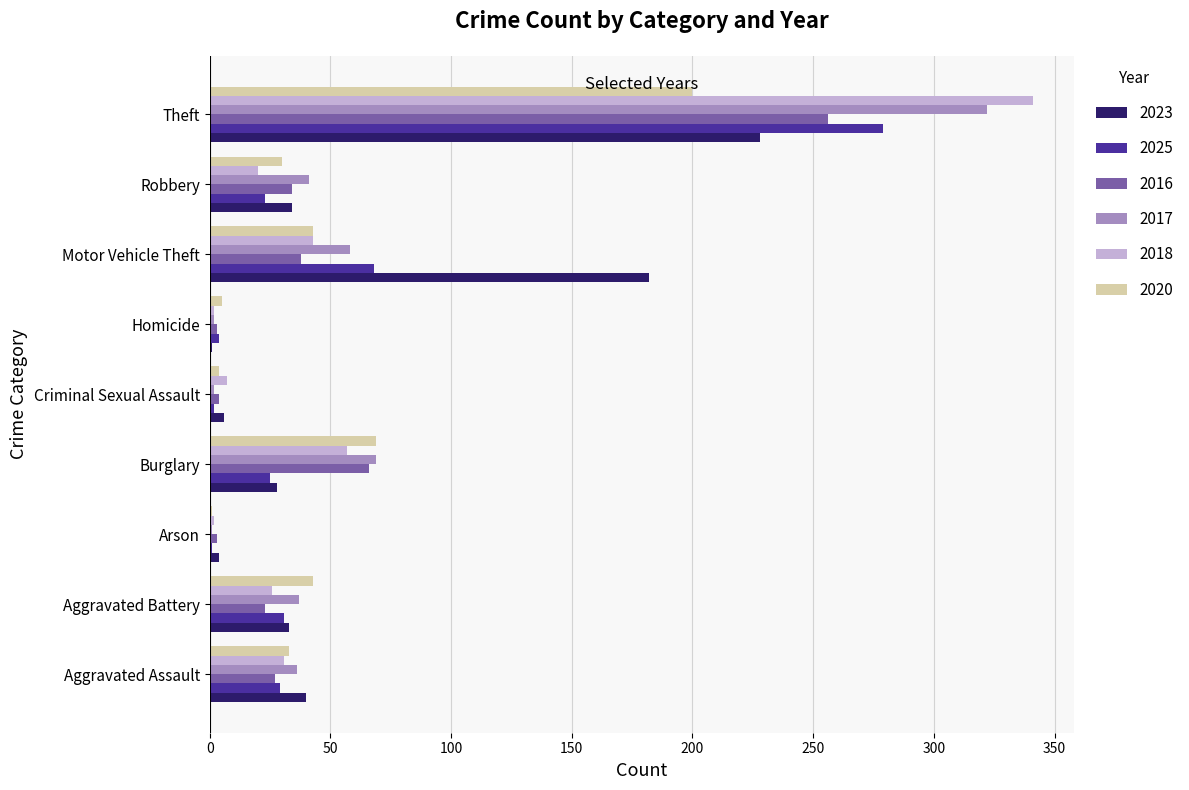

True or false: 2016 has a value of 418 at Theft.

False